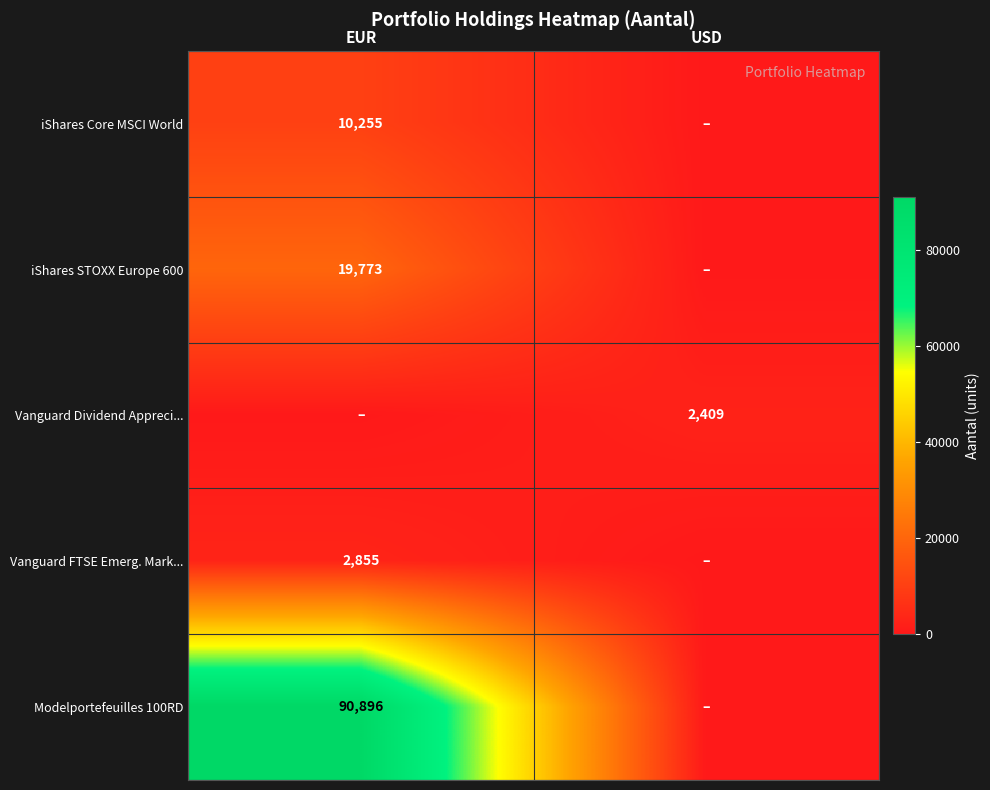

Is the value of iShares Core MSCI World at EUR greater than the value of Vanguard FTSE Emerg. Mark... at EUR?

Yes